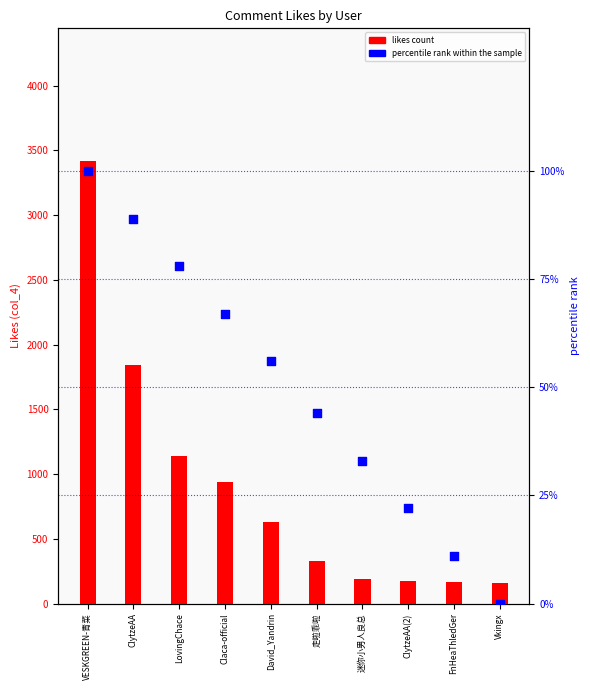

Which series has the largest total across all categories?

likes count